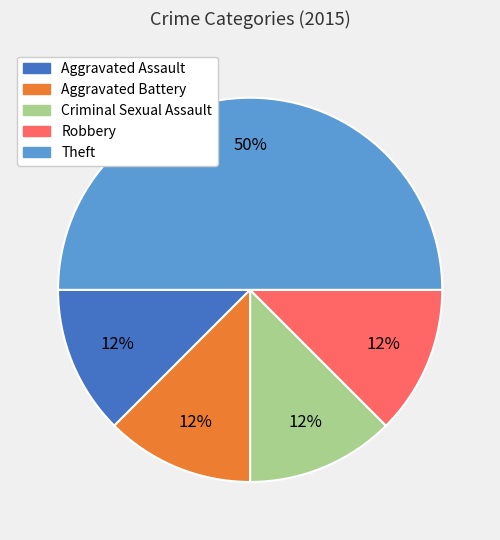

What is the ratio of the value at Criminal Sexual Assault to the value at Aggravated Battery?

1.0